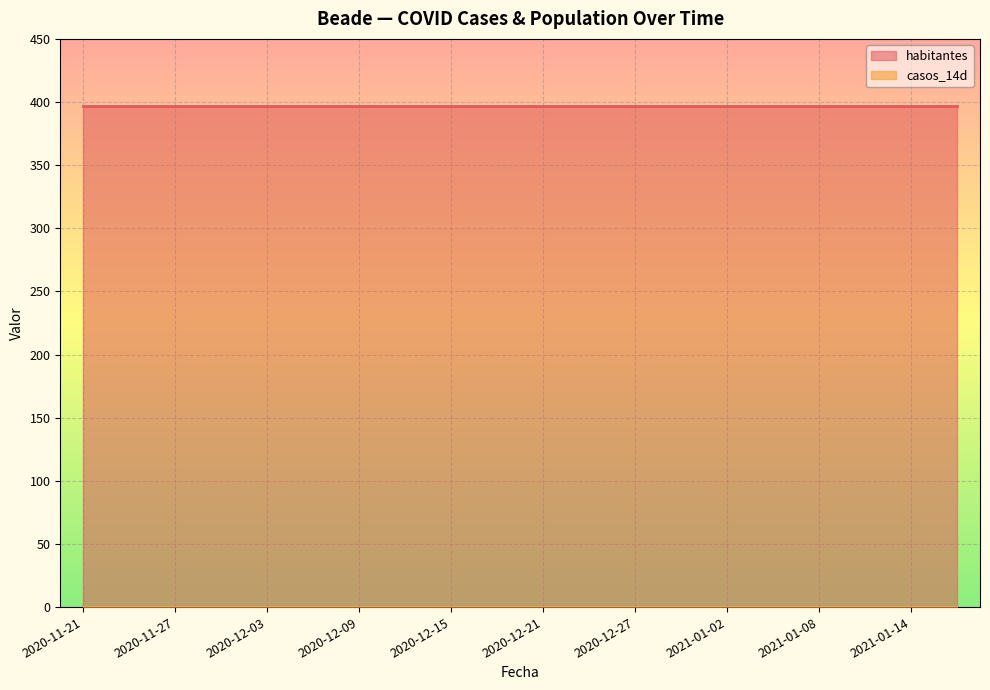

Which series has the largest total across all categories?

habitantes